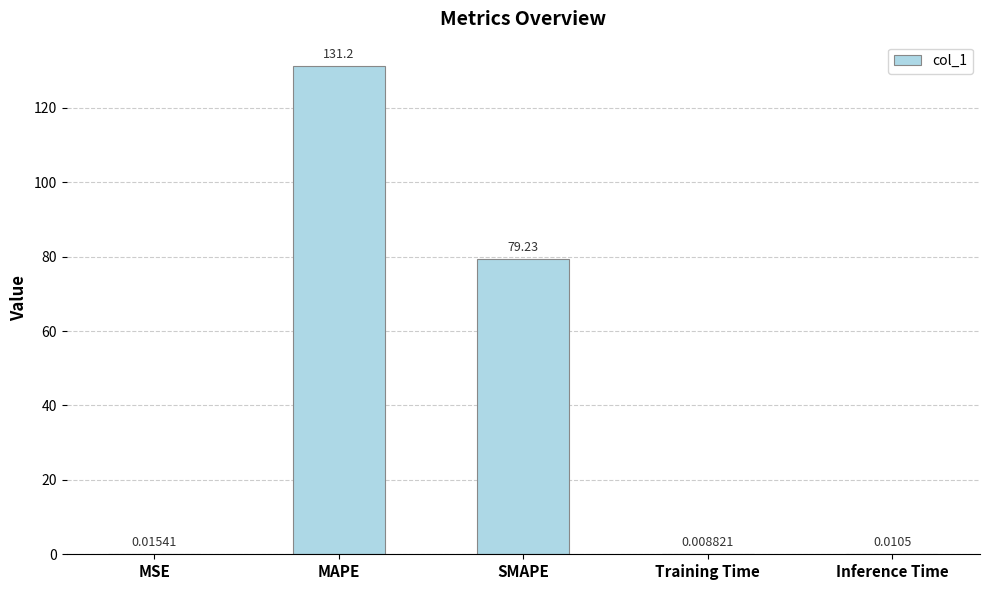

At which label is the value closest to 65?

SMAPE